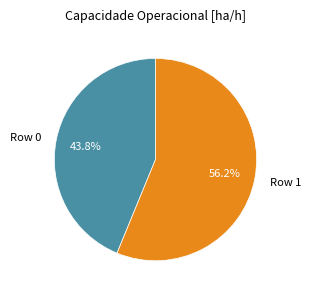

The Row 0 slice represents 35% of the pie. True or false?

False